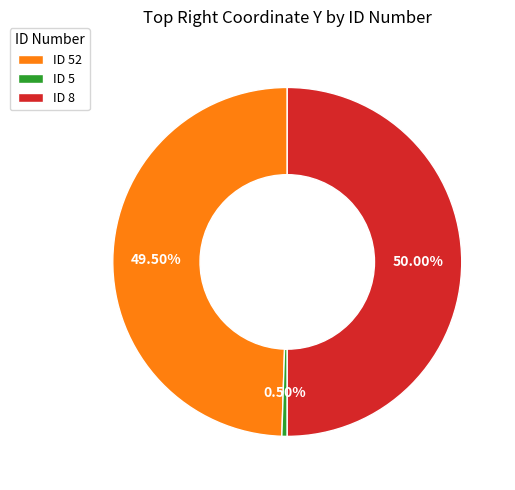

What is the ratio of the value at ID 52 to the value at ID 8?

1.0